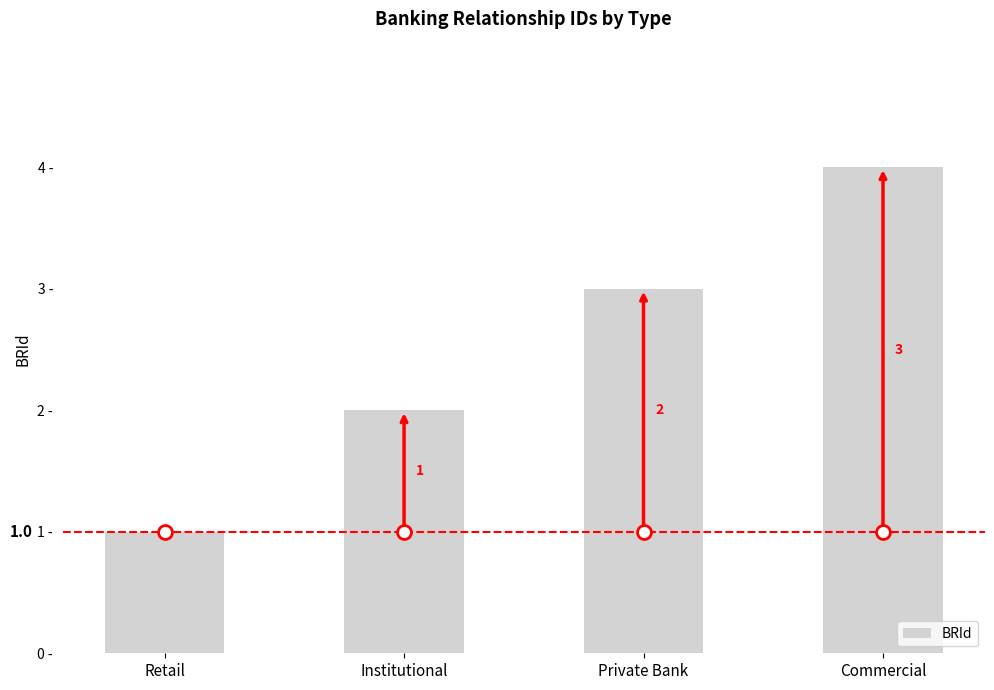

What is the value of the 1st bar from the left?

1